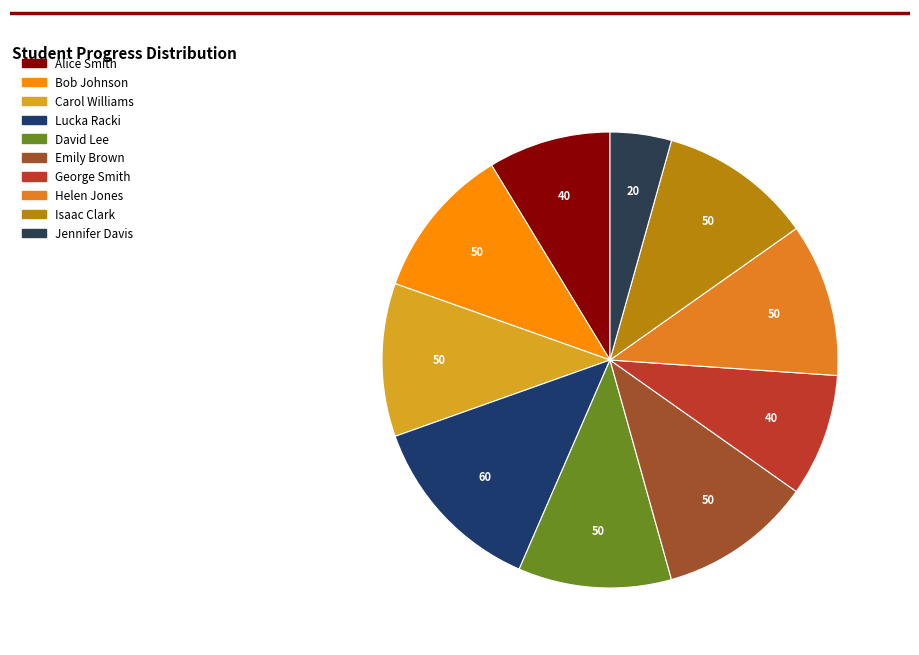

Which category has the biggest portion of the pie?

Lucka Racki